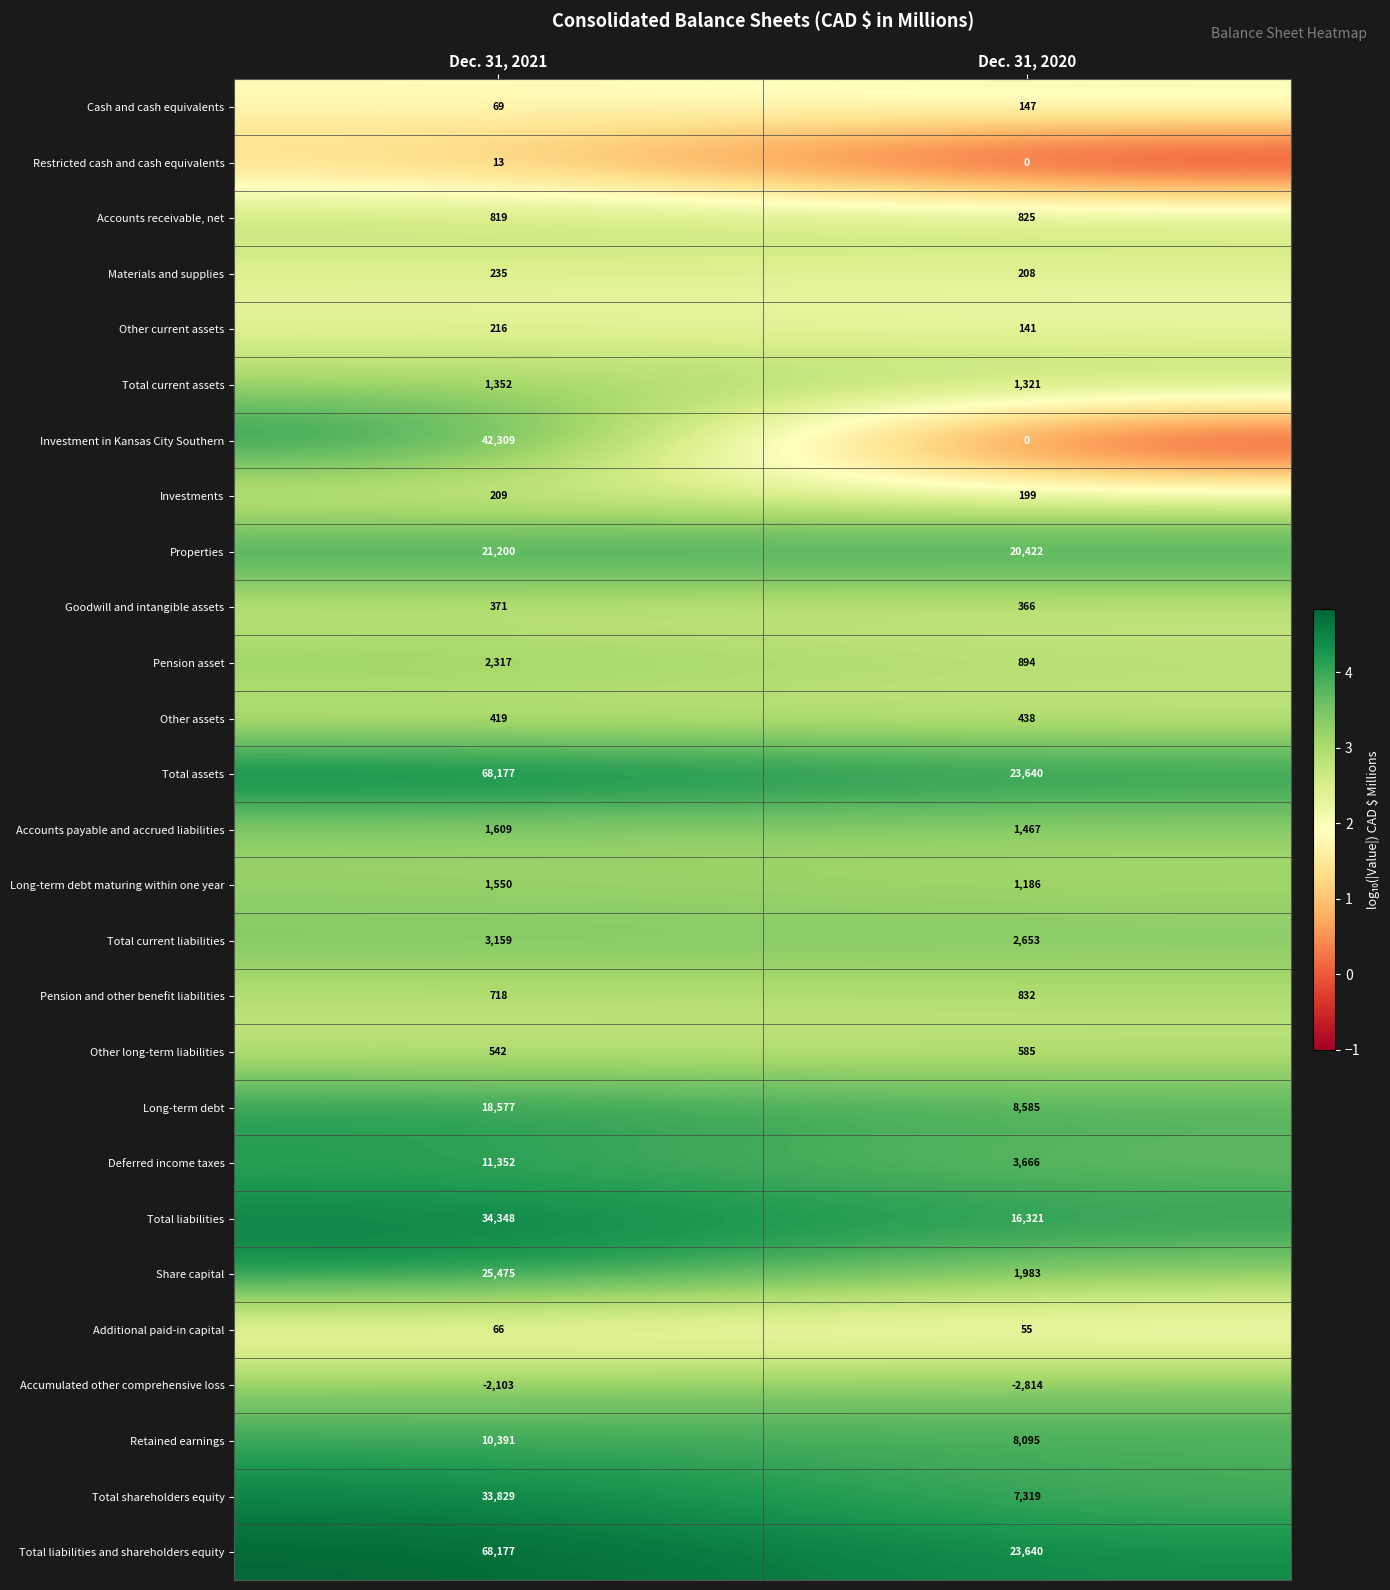

What is the approximate value of Total shareholders equity at Dec. 31, 2020?

7319